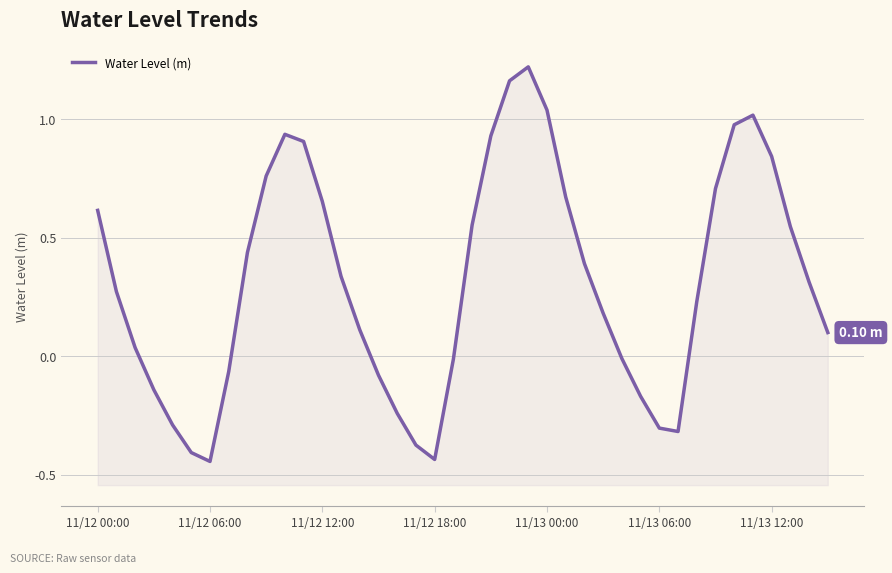

At which label does the data first exceed 0?

11/12 00:00